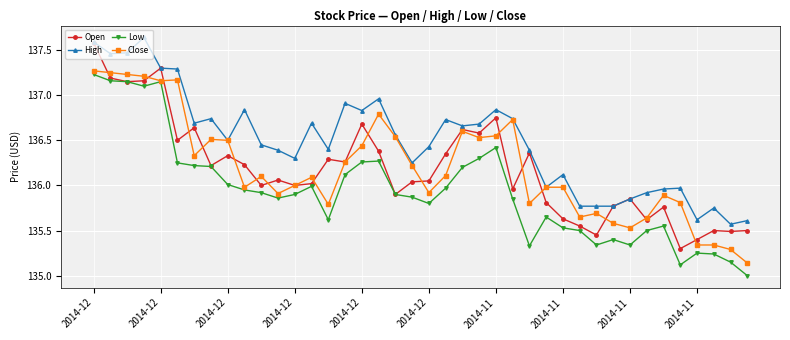

True or false: Open has more than 2 interior local peaks.

True